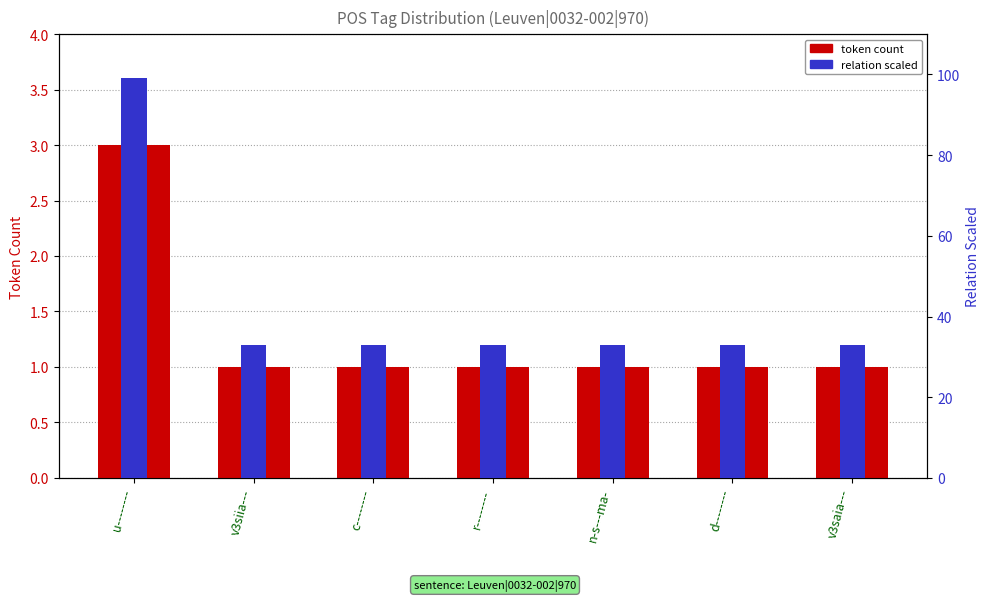

What are all the series names shown in the legend?

token count, relation scaled